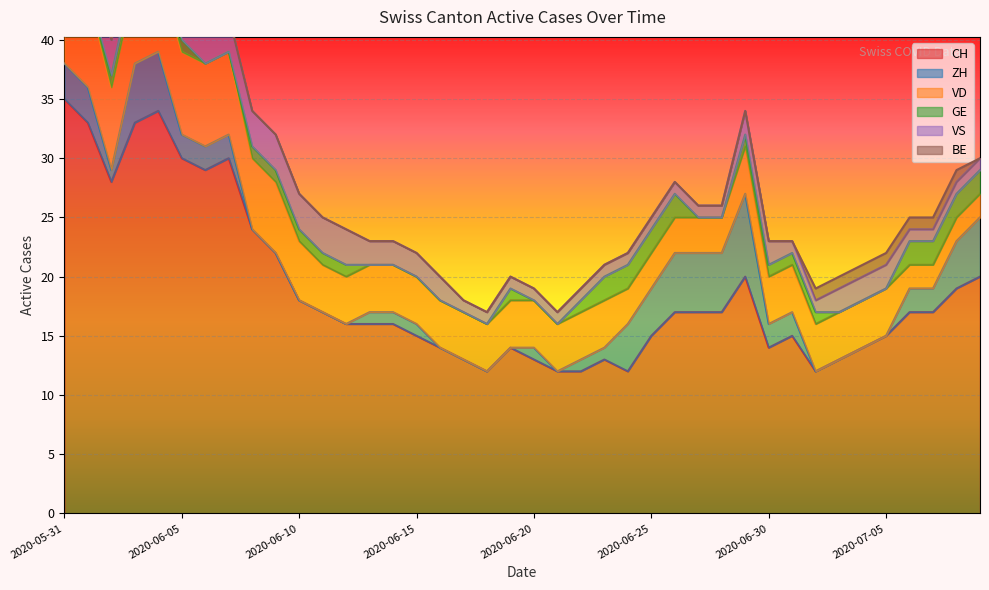

Where is the first local minimum for CH?

2020-06-02